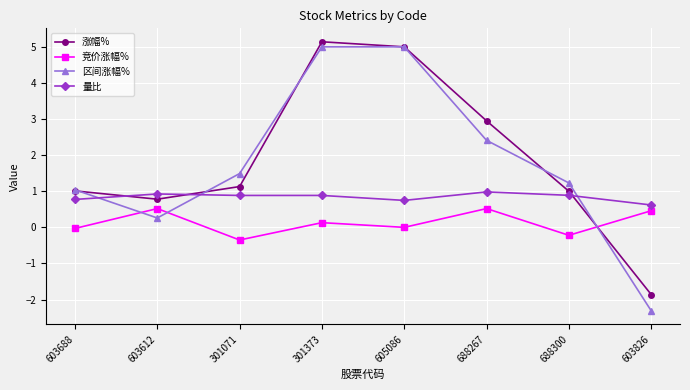

After their last crossing, which series has the higher values: 涨幅% or 量比?

量比